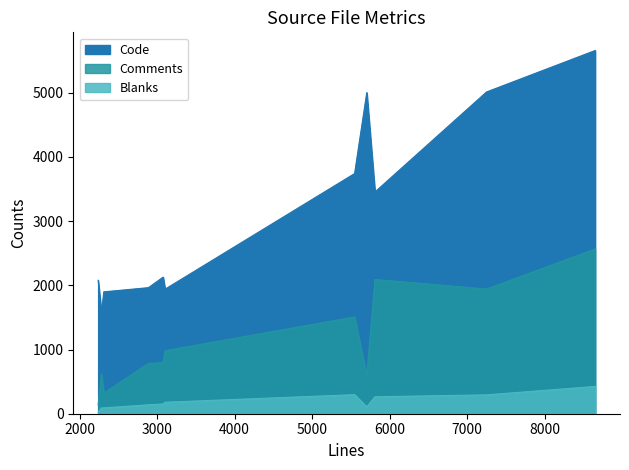

True or false: Comments has a value of 1508 at vdbeaux.c.

True